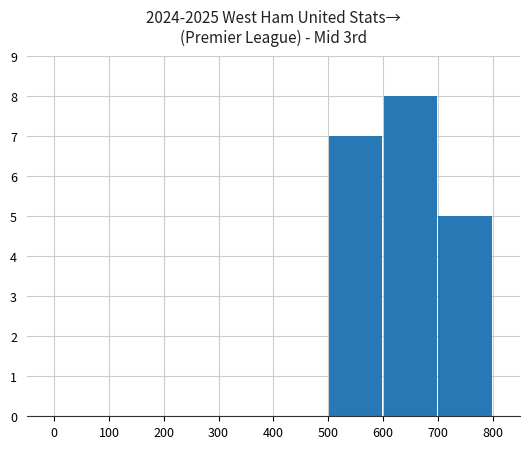

What is the greatest value displayed?

8